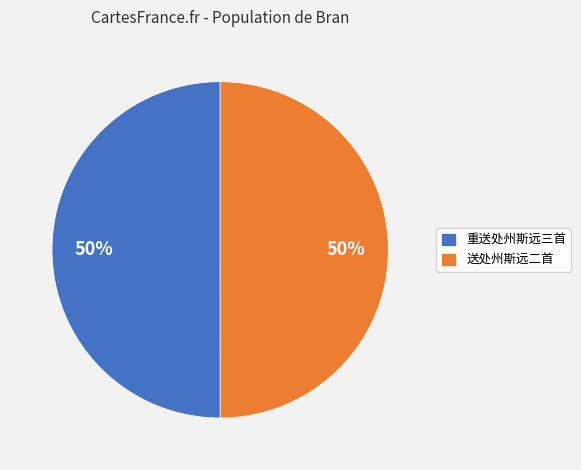

Is the sum of 重送处州斯远三首 and 送处州斯远二首 greater than half?

Yes